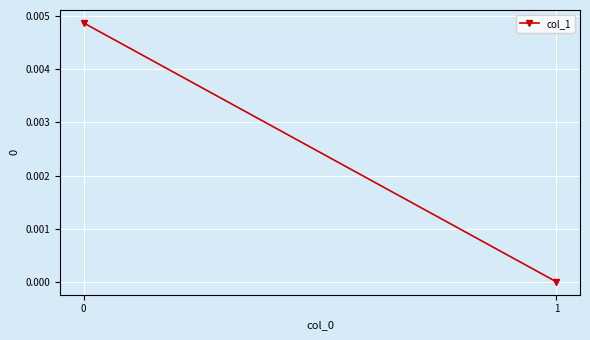

Which label corresponds to the smallest value in the chart?

1